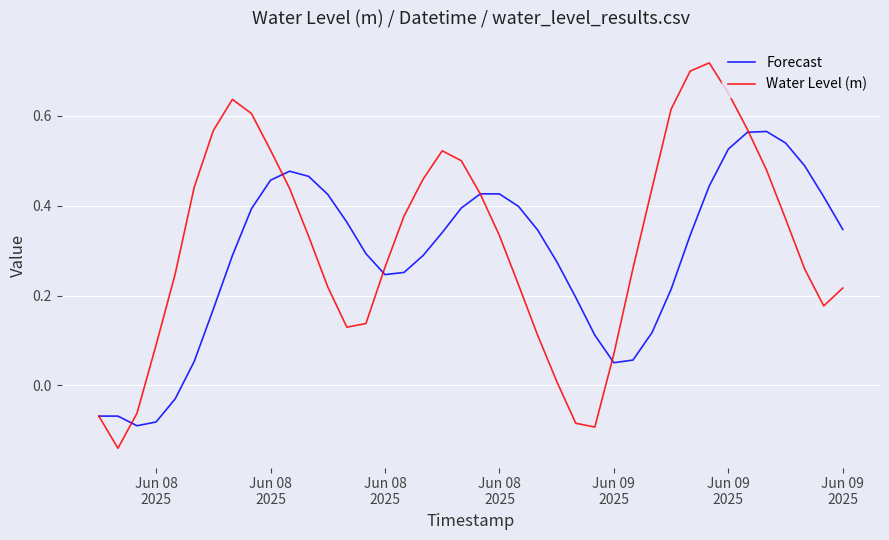

List the series in order of their peak value, highest first.

Water Level (m), Forecast